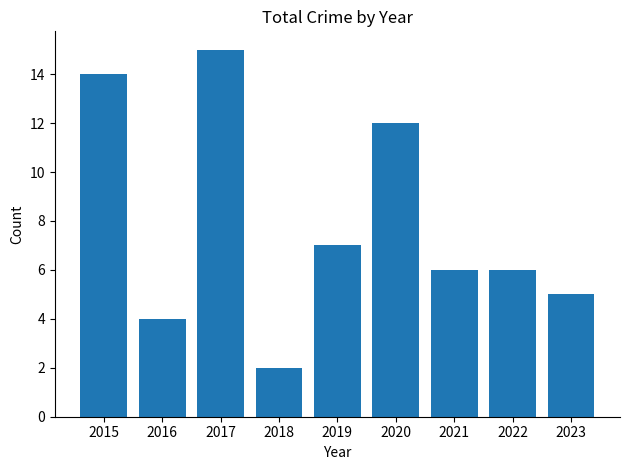

Count the number of data series in this chart.

1